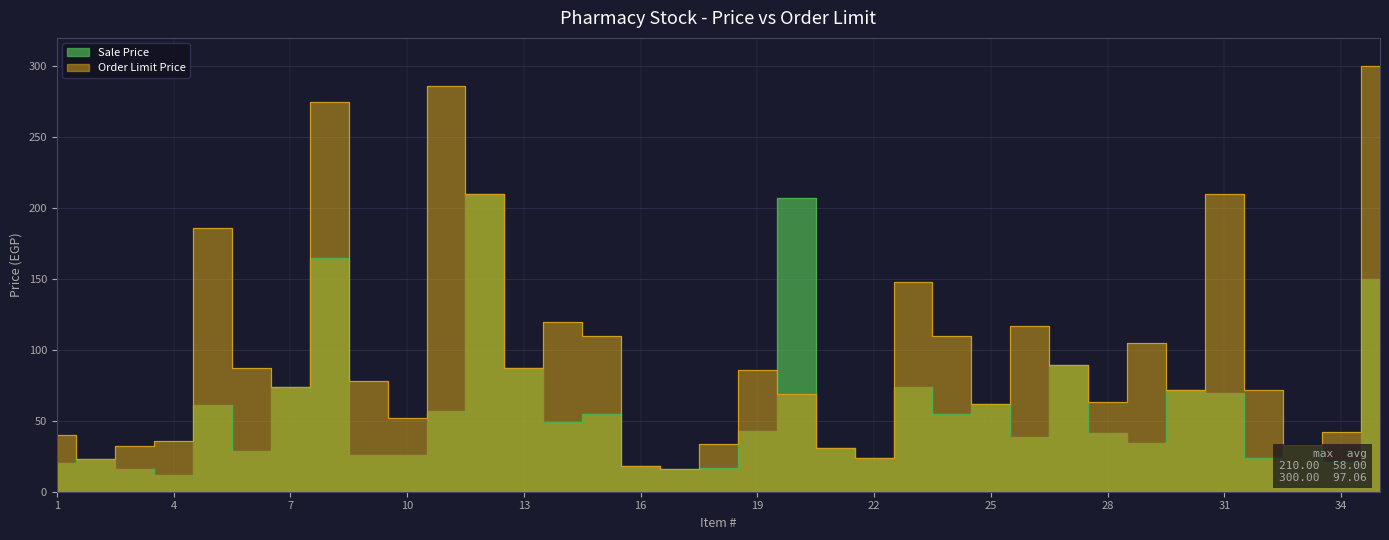

What is the value of the Order Limit Price point at the 9th from the left?

78.0